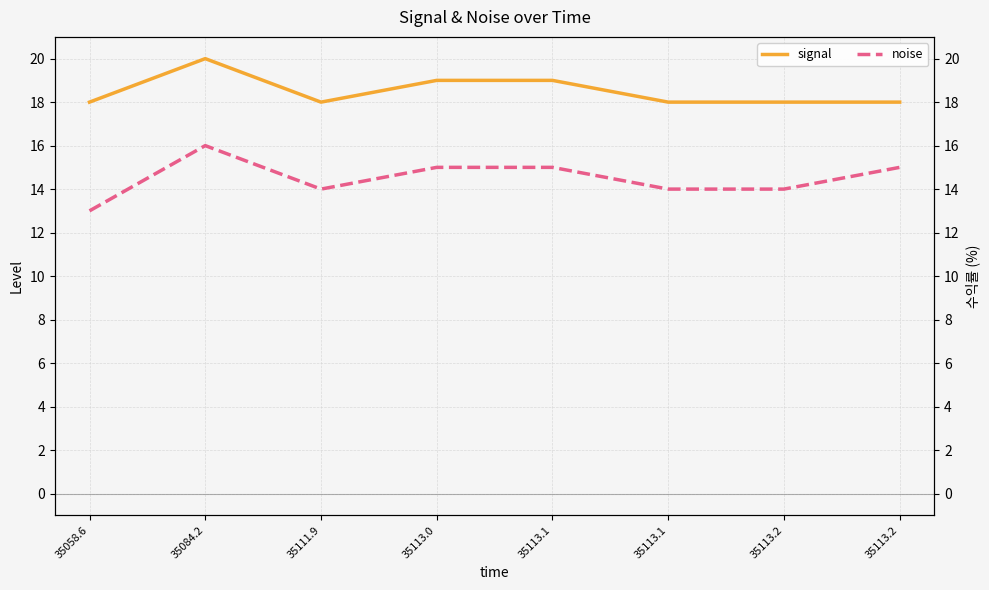

What is the total value across all series at 35084.2?

36